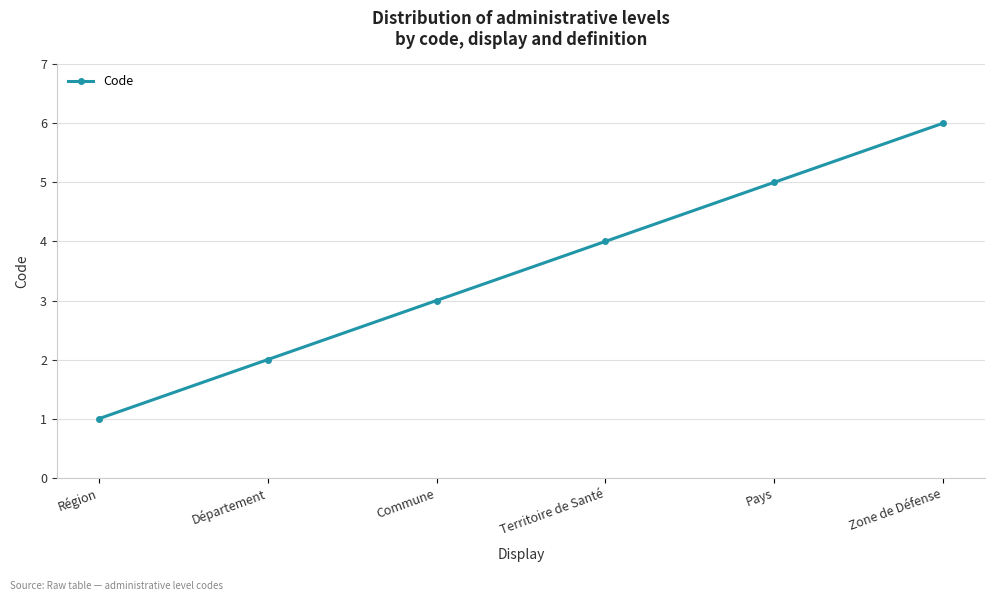

The value at Commune is 3. True or false?

True